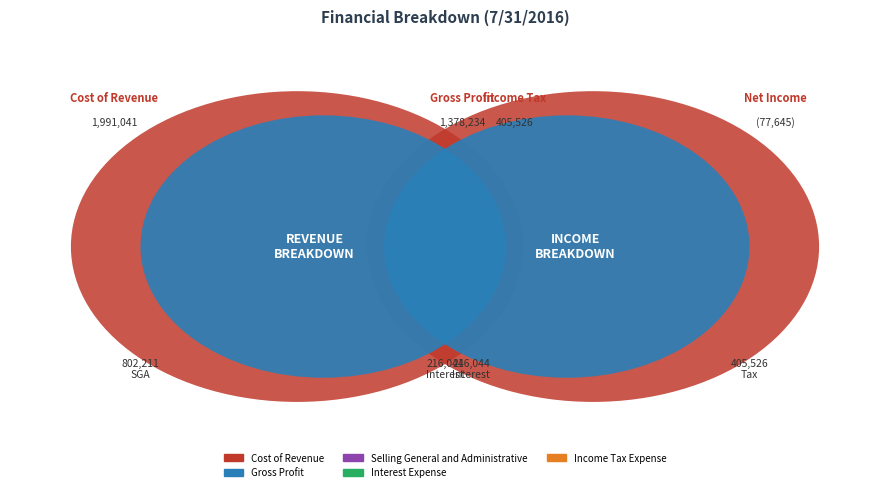

To the nearest percent, what portion does Income Tax Expense represent?

8%